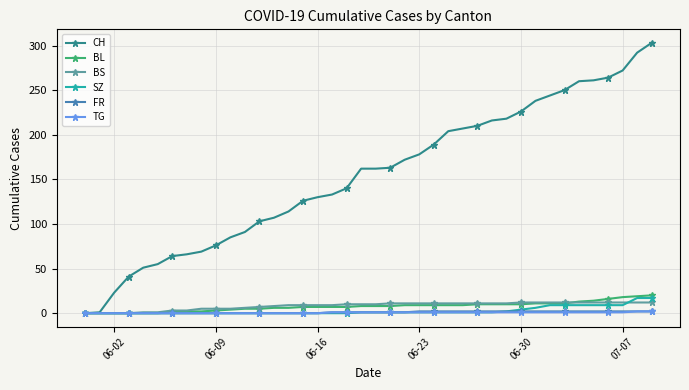

What is the highest value of the BS series?

12